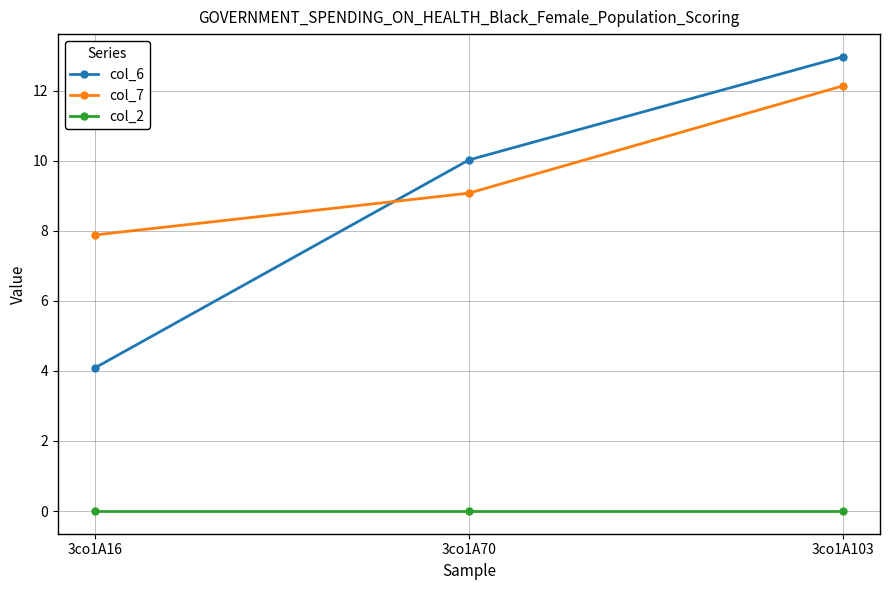

Which category has the highest value in the col_6 series?

3co1A103